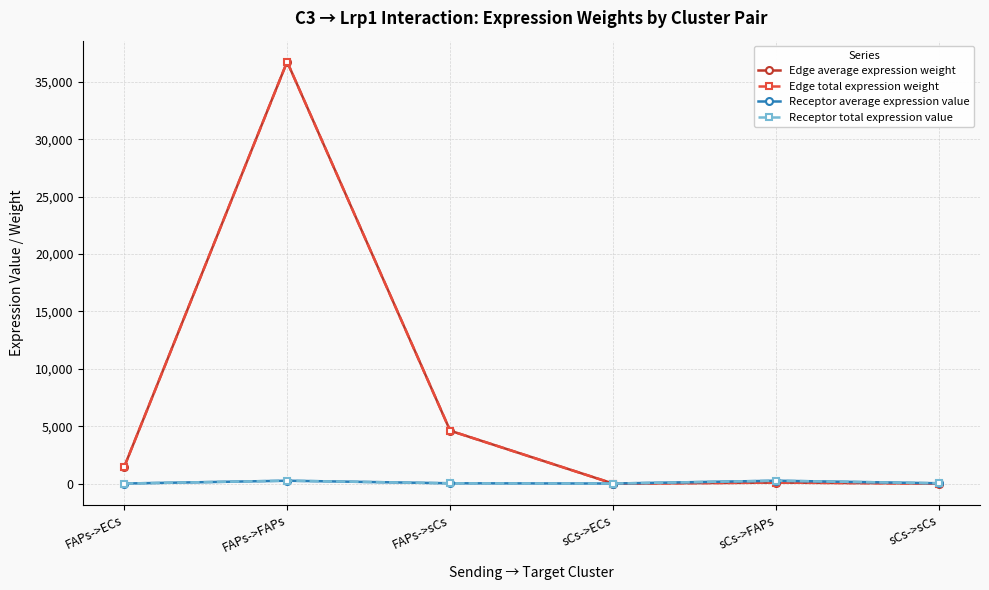

Does the chart have visible grid lines?

Yes